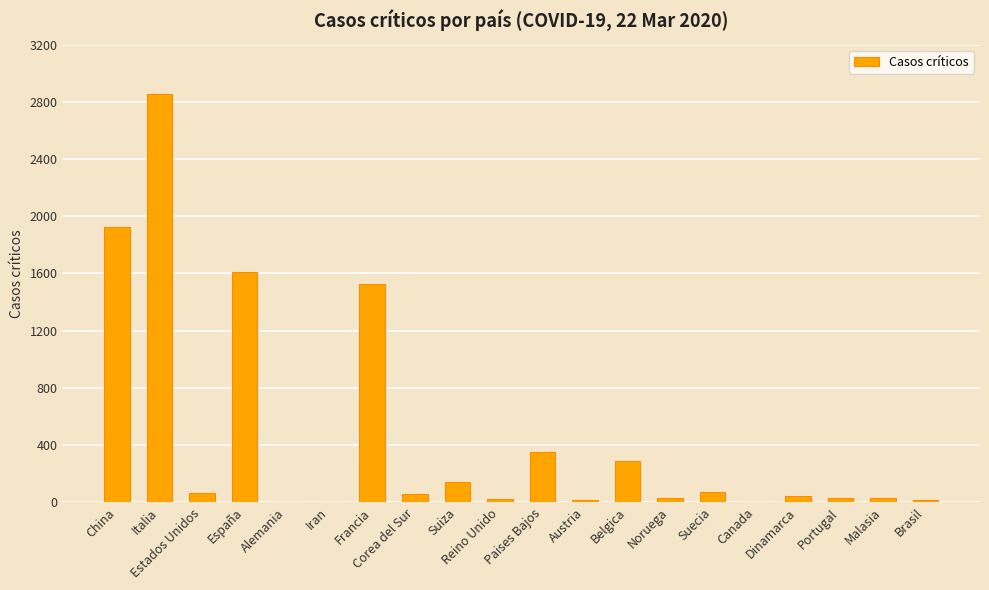

How many data points does each series have?

20